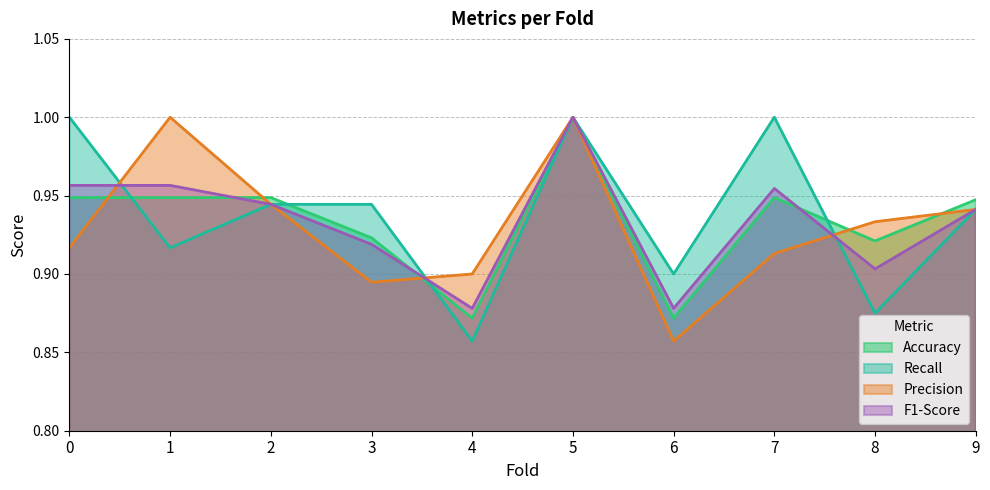

What is the maximum value shown in the chart?

1.0